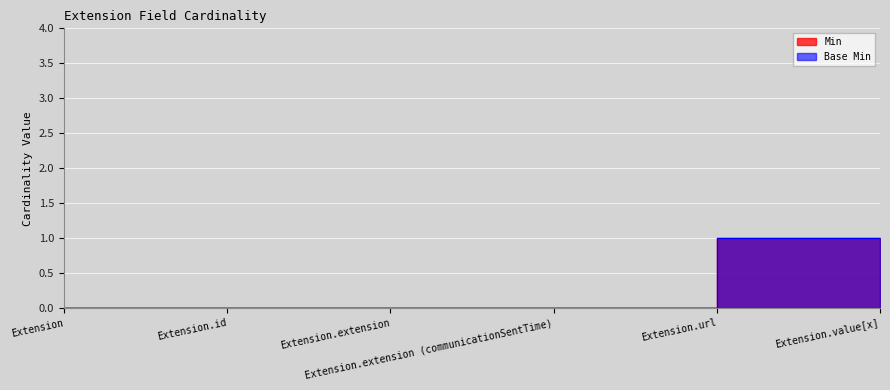

What is the difference between the maximum and minimum values in the Min series?

1